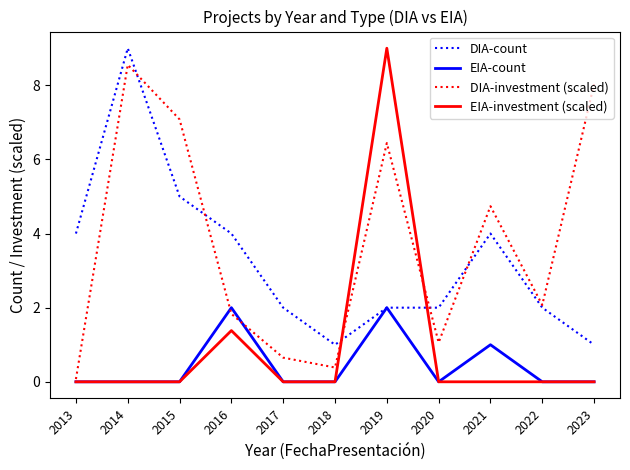

True or false: DIA-count has a value of 1.0 at 2023.

True